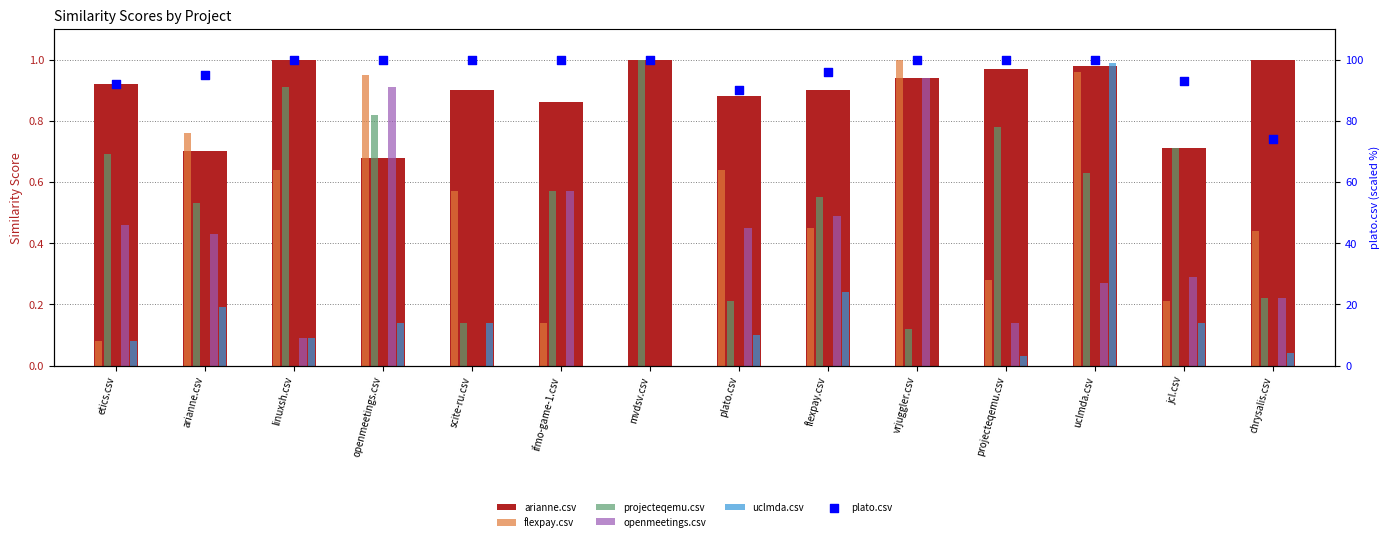

At how many categories does at least one series exceed 99?

8